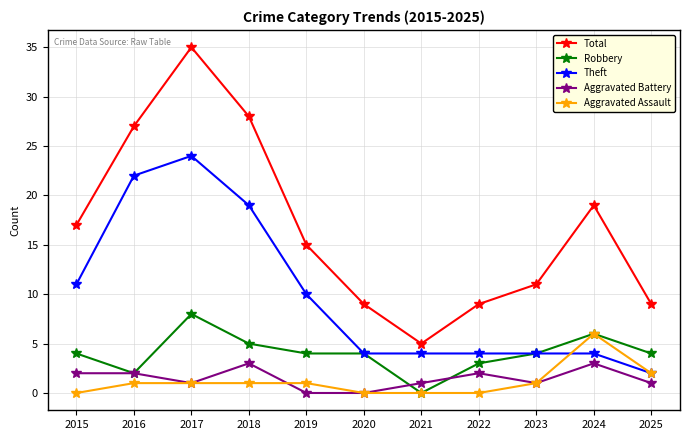

Is it true that Aggravated Battery equals 1 at 2023?

True